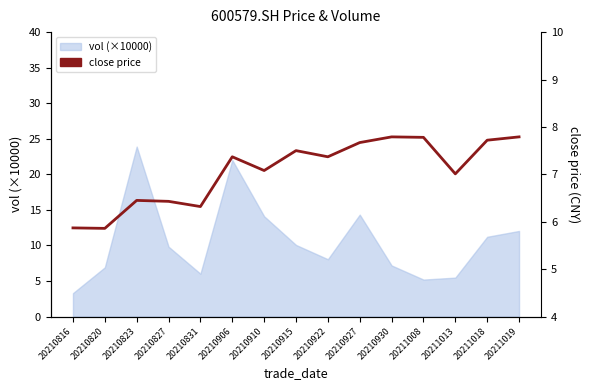

True or false: the data shows 5.9 at 20210816.

True